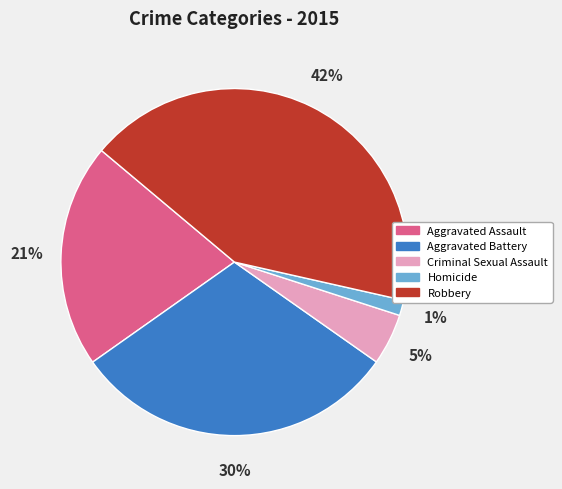

Is it true that Homicide is 11% of the pie?

False